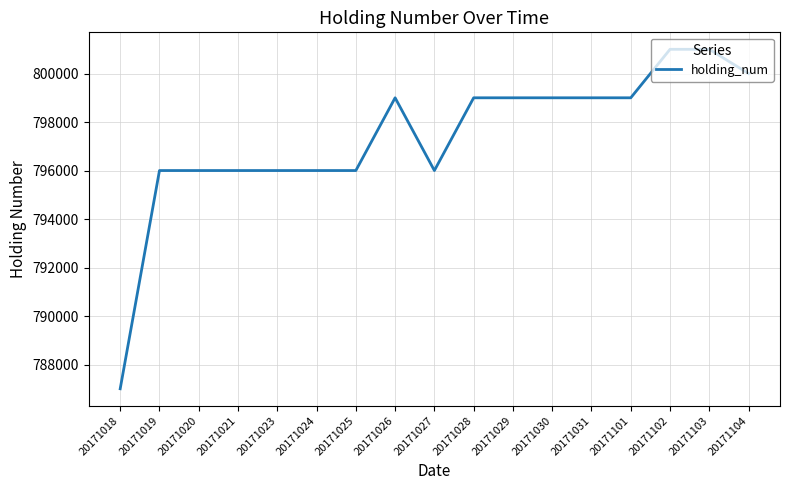

What is the ratio of the value at 20171103 to the value at 20171023?

1.0